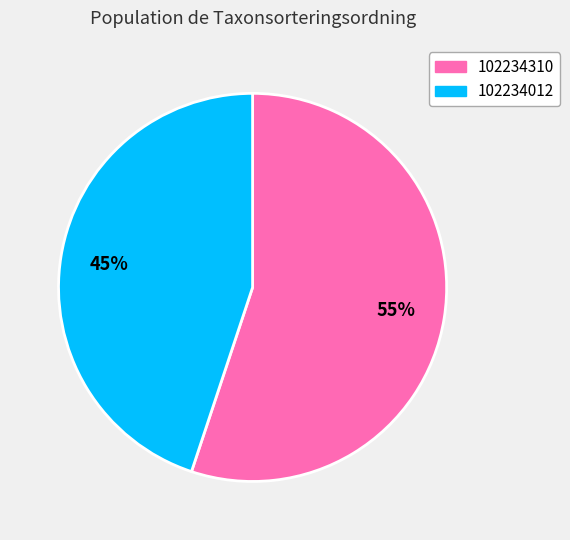

Is it true that 102234310 is 55% of the pie?

True